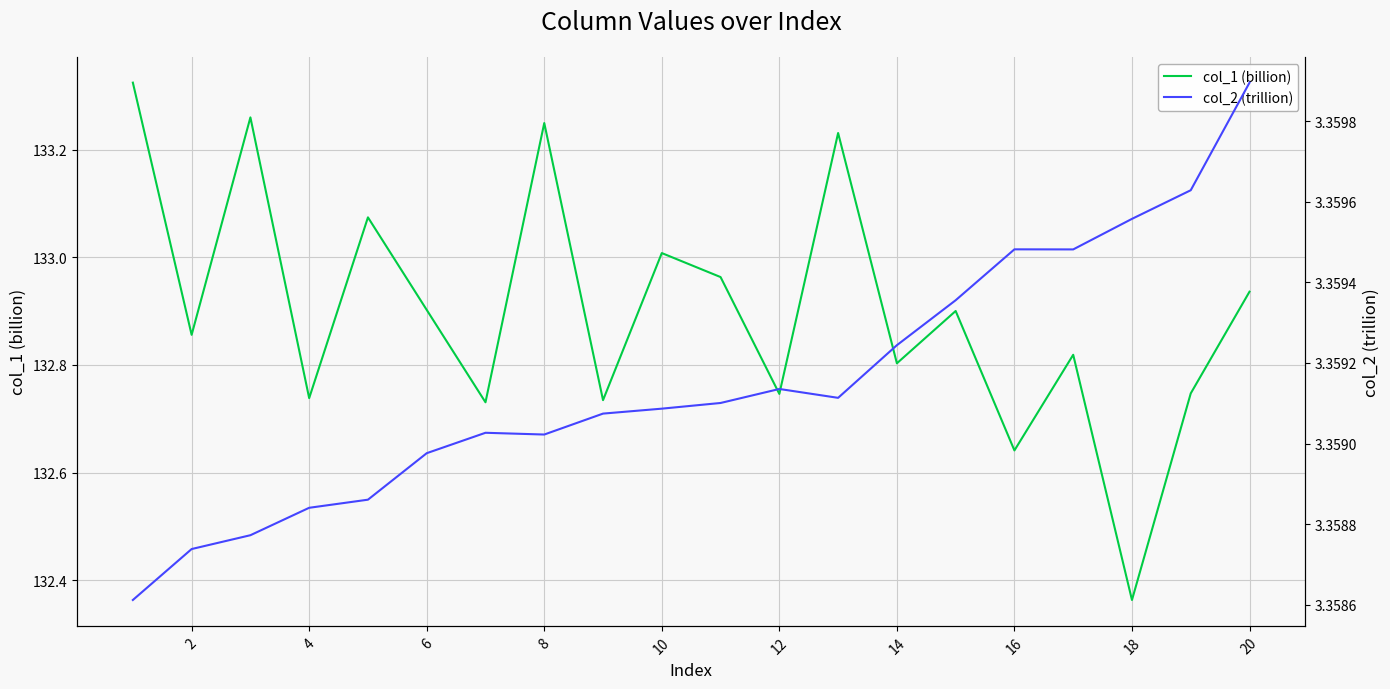

In col_2 (trillion), how many points are lower than both neighbors (excluding endpoints)?

3